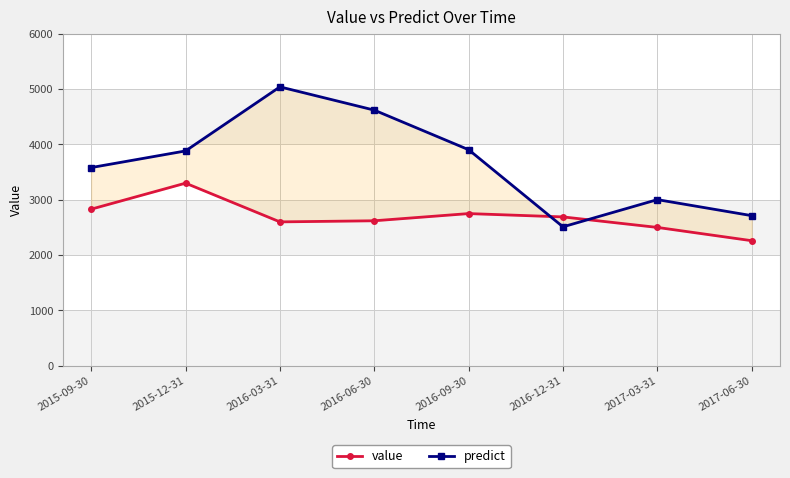

What is the smallest value displayed?

2260.0